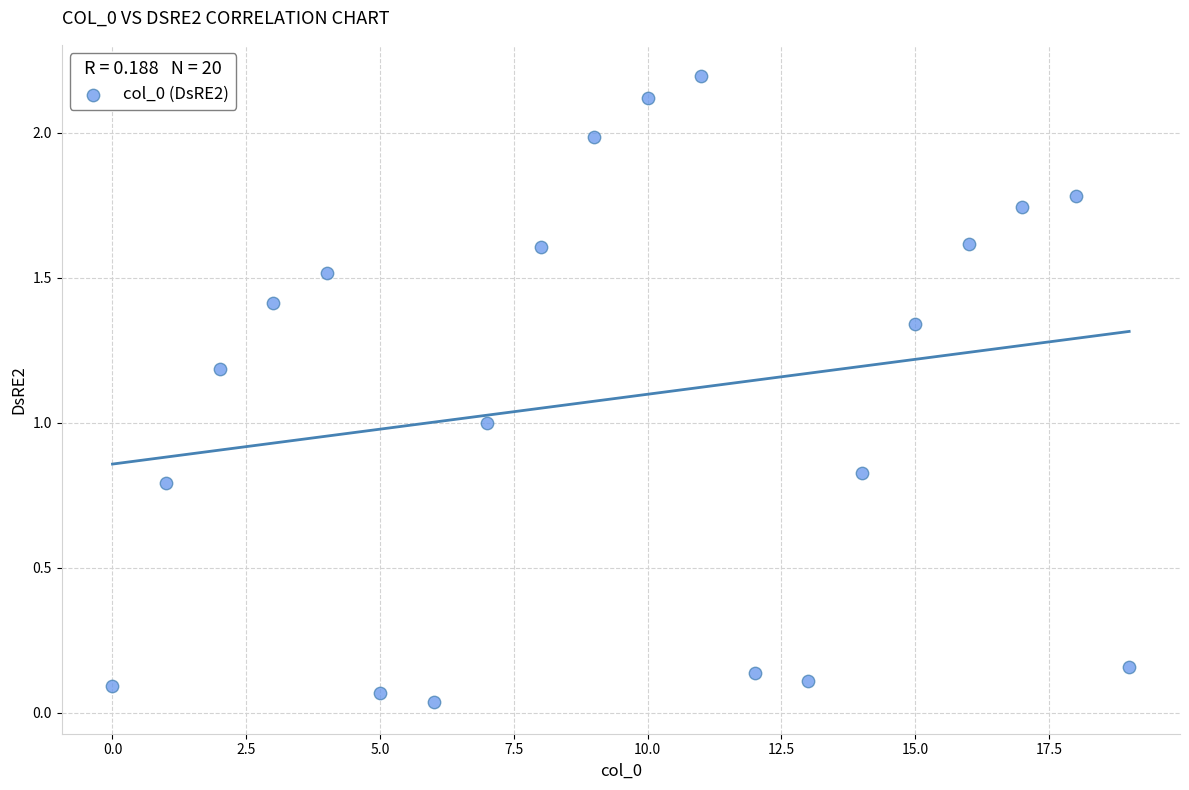

What is the range of Y values (max minus min)?

2.2